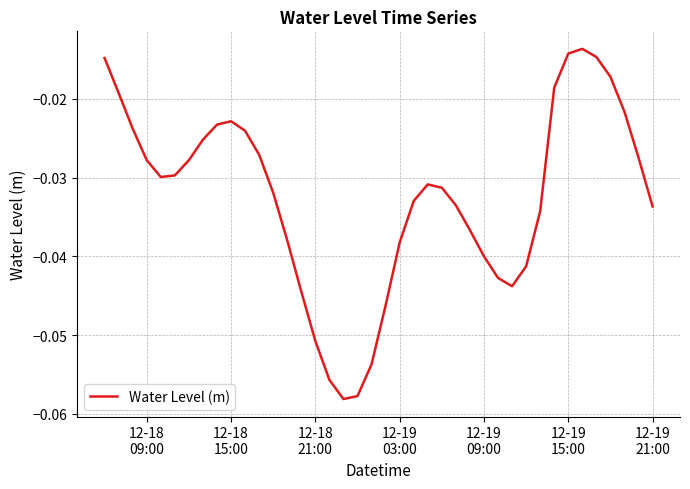

Does the chart display data point markers on the line(s)?

No